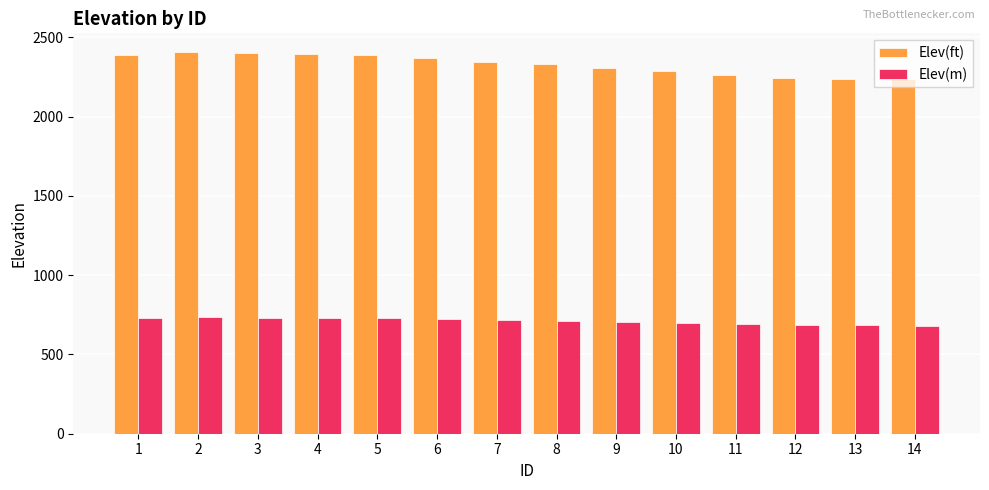

Is the value of Elev(ft) at 3 greater than the value of Elev(m) at 4?

Yes